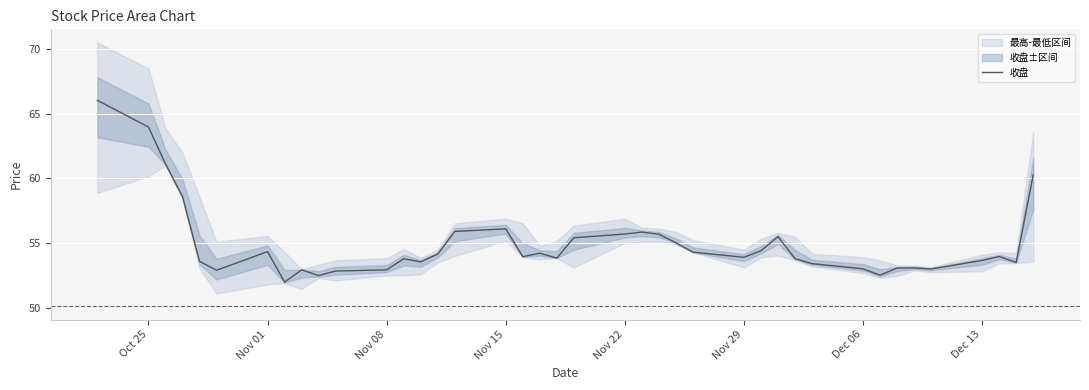

The 收盘 series shows 94.5 at Oct 25. True or false?

False